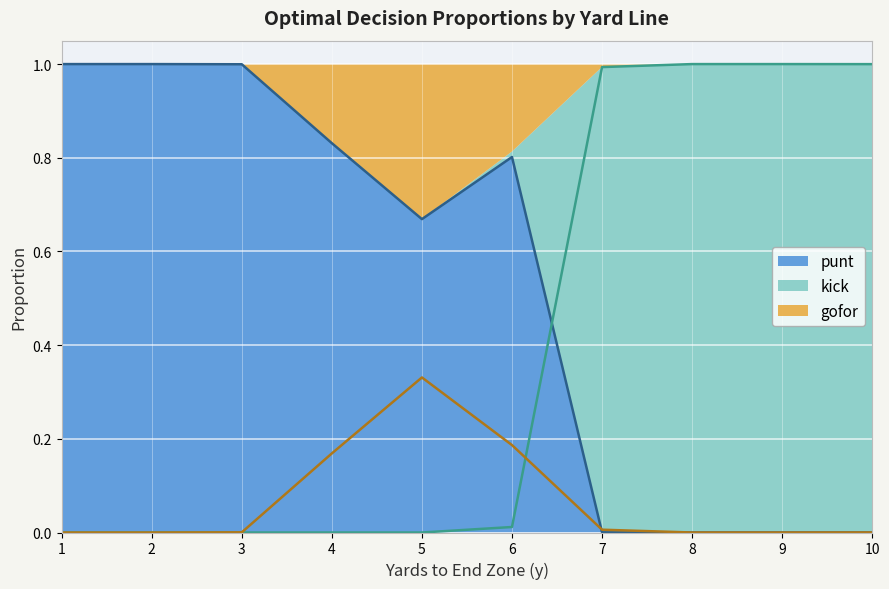

Reading left to right, extract all data points from this chart.

punt: 1=1.0	2=1.0	3=1.0	4=0.8	5=0.7	6=0.8	7=0.0	8=0.0	9=0.0	10=0.0
kick: 1=0.0	2=0.0	3=0.0	4=0.0	5=0.0	6=0.0	7=1.0	8=1.0	9=1.0	10=1.0
gofor: 1=0.0	2=0.0	3=0.0	4=0.2	5=0.3	6=0.2	7=0.0	8=0.0	9=0.0	10=0.0